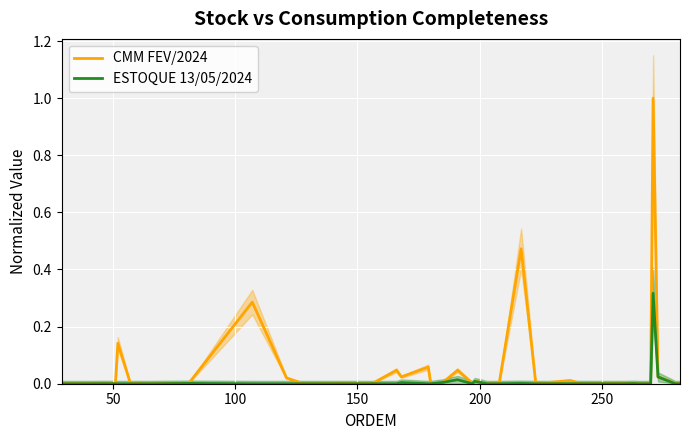

What is the maximum value for CMM FEV/2024?

1.0